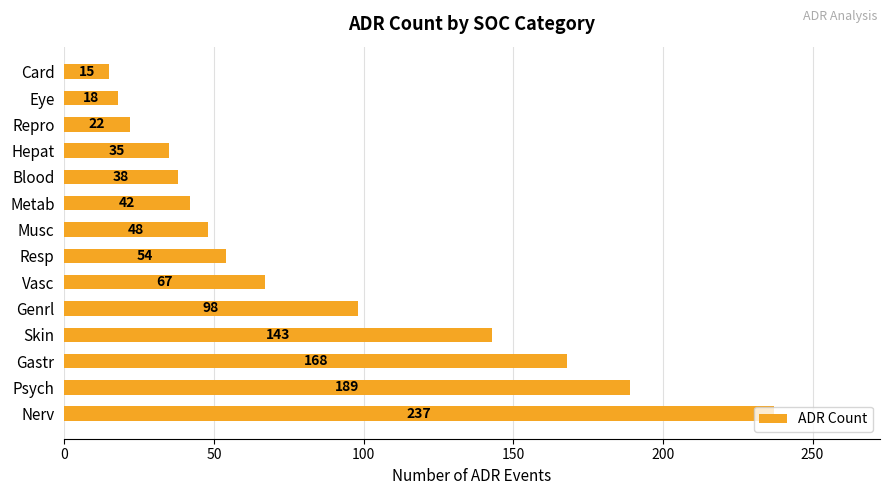

What is the sum of all values?

1174